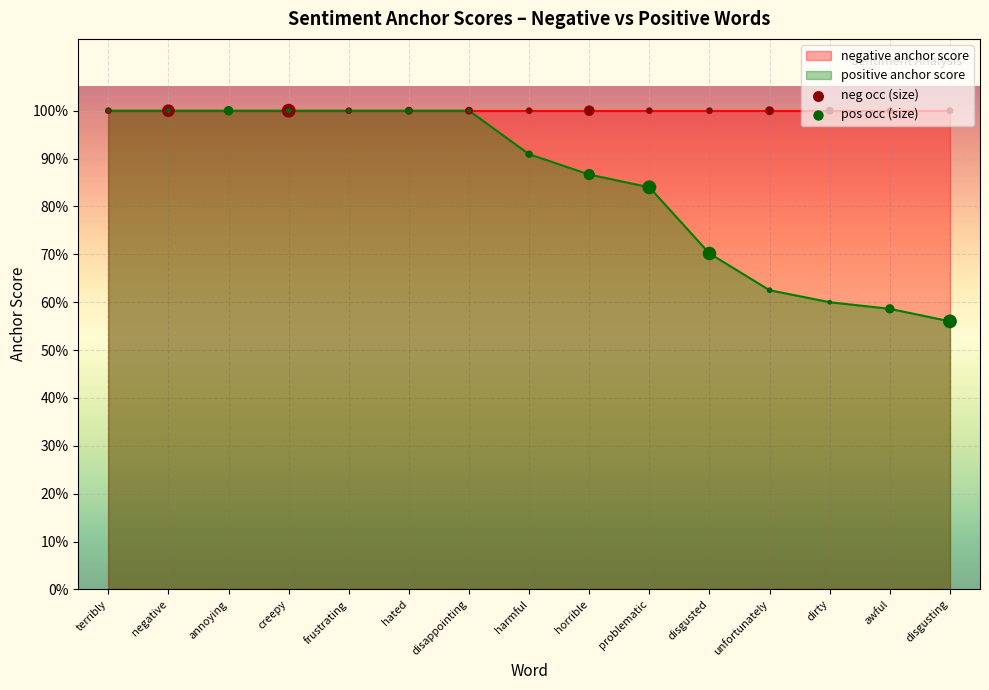

At which category is the sum across all series the highest?

terribly